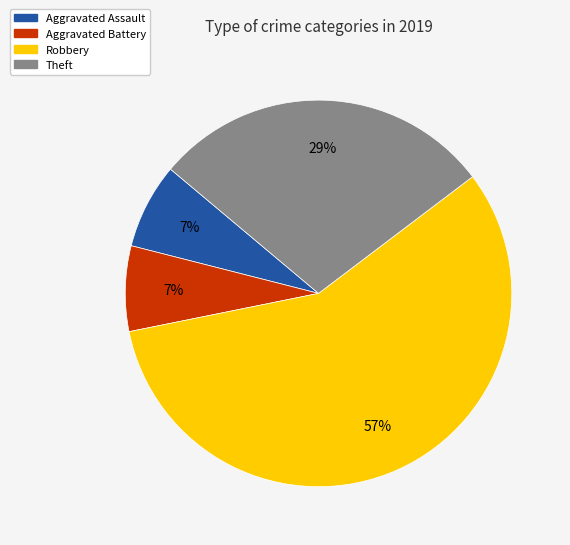

Do Aggravated Battery and Theft together represent more than half of the pie?

No